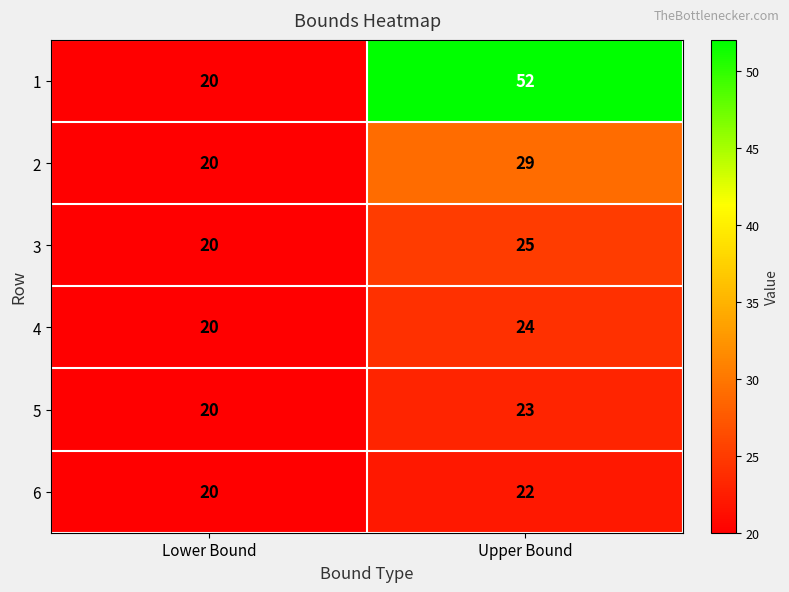

How many data points does each series have?

2